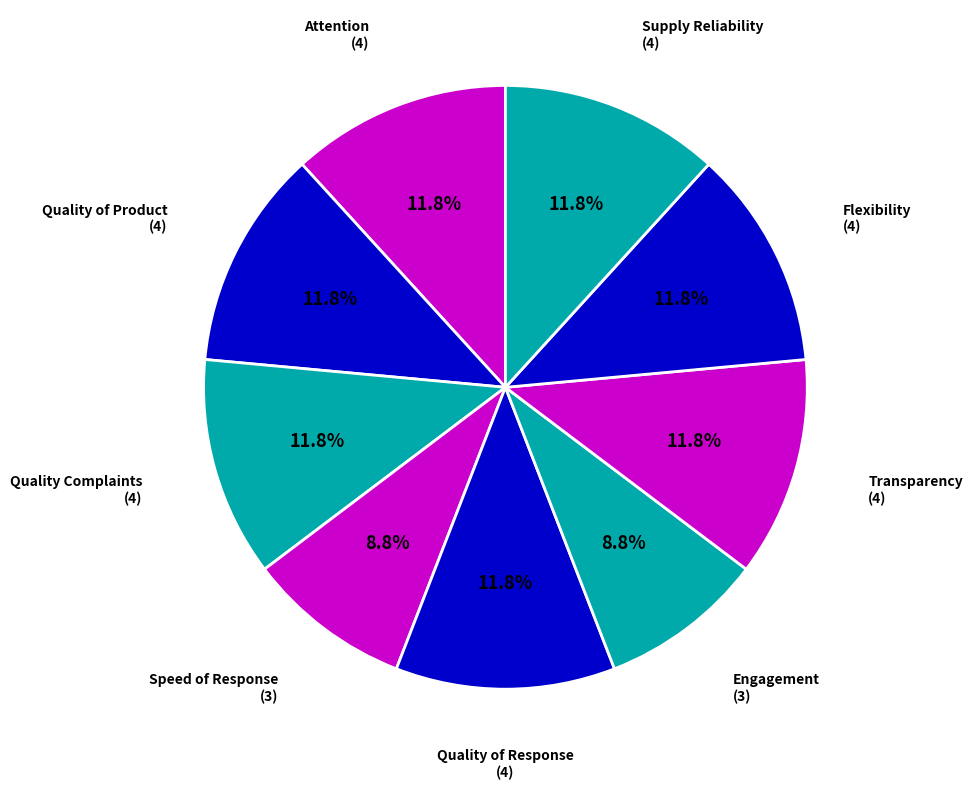

How many segments does this pie chart have?

9